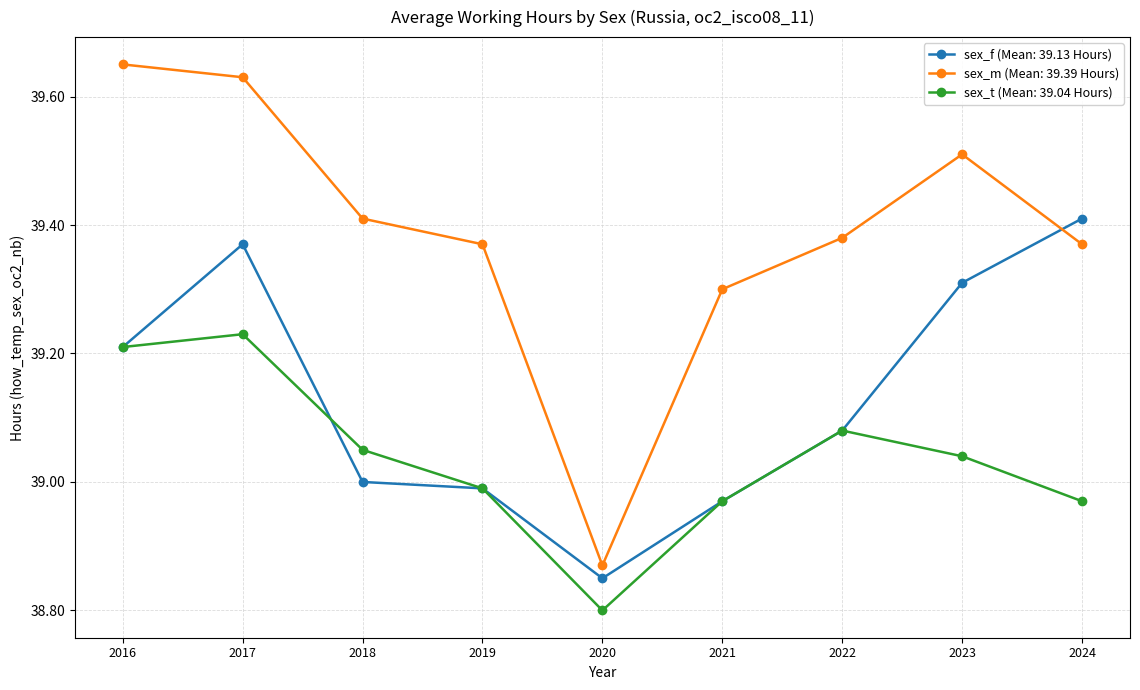

Which series has the largest total across all categories?

sex_m (Mean: 39.39 Hours)